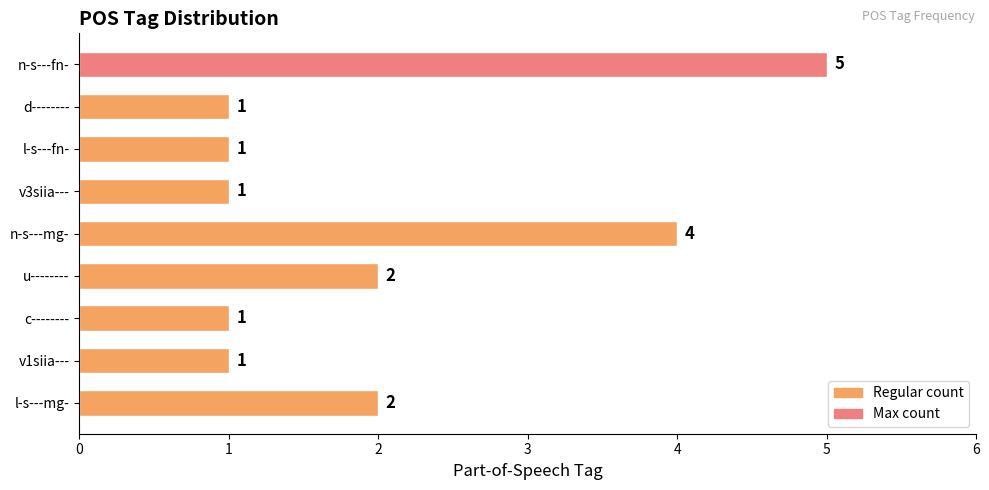

What is the difference between the second highest and second lowest values?

3